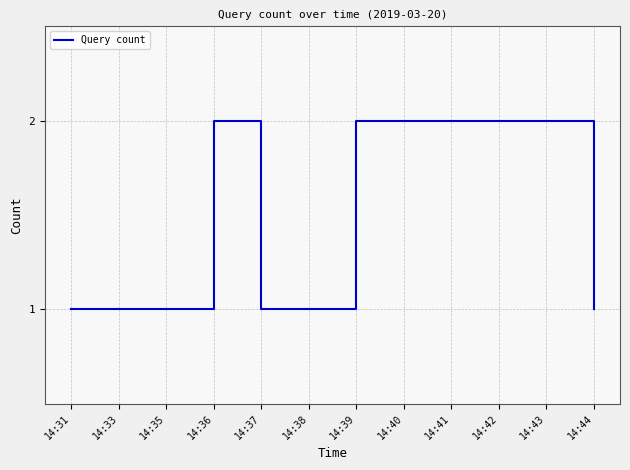

How many values are below 2?

6